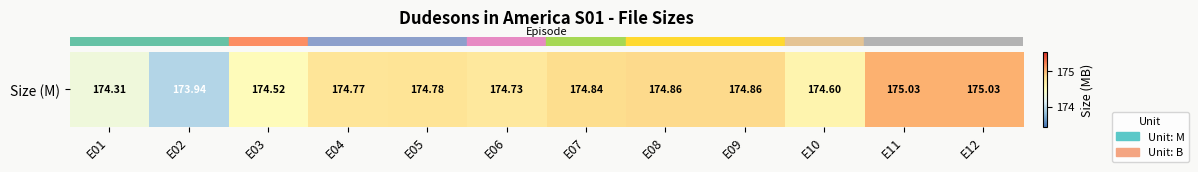

The chart shows a value of 174.6 at E10. True or false?

True